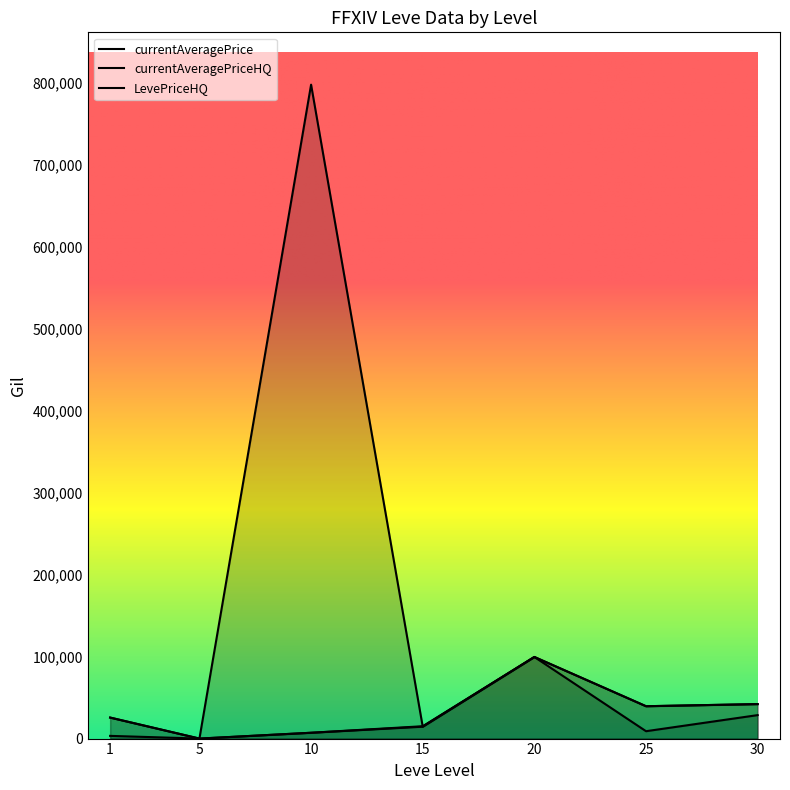

Where does the LevePriceHQ series first go above 25650?

20